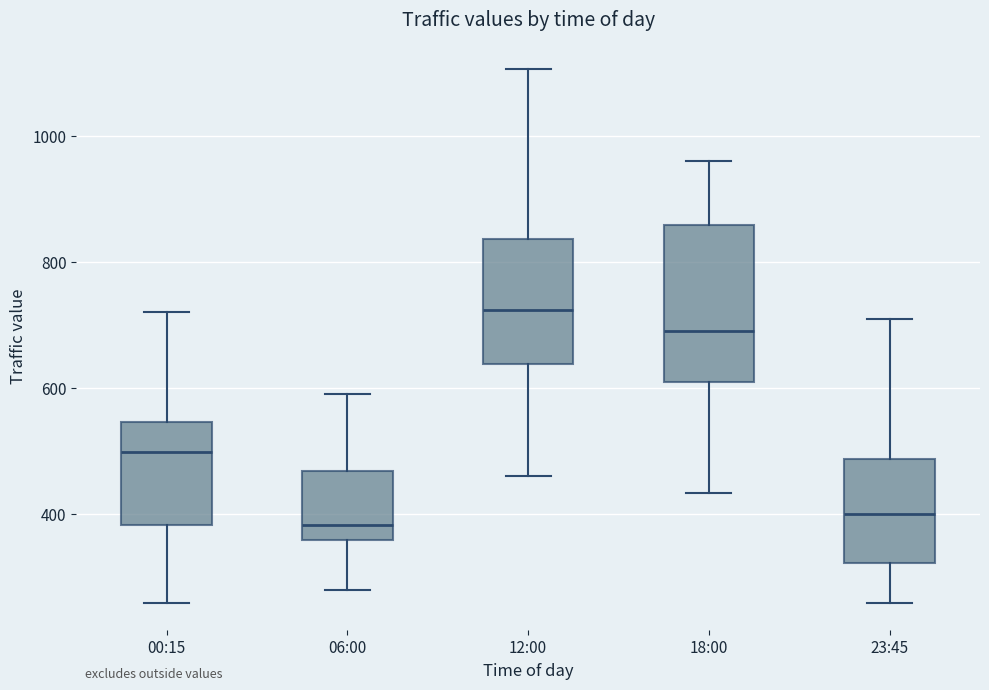

Where is the lower edge of the box for 00:15 on the y-axis? The values are not printed on the chart, so give them approximately, as read against the axis.

380